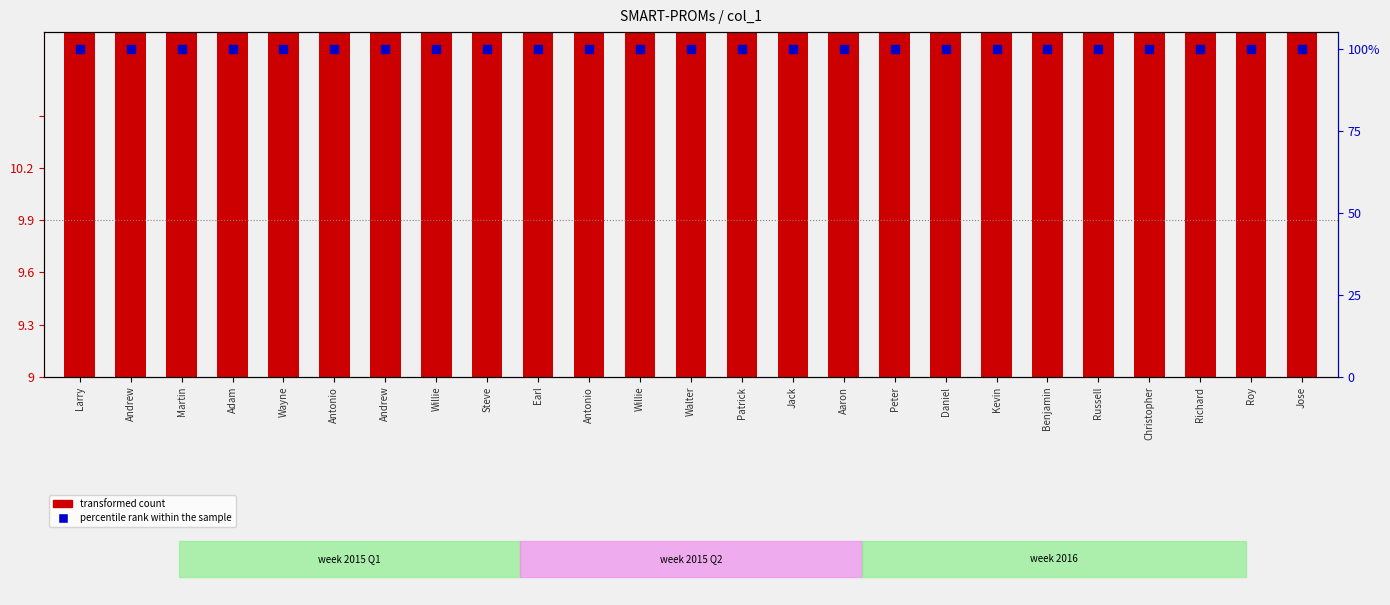

Which series contains the lowest Y value?

transformed count